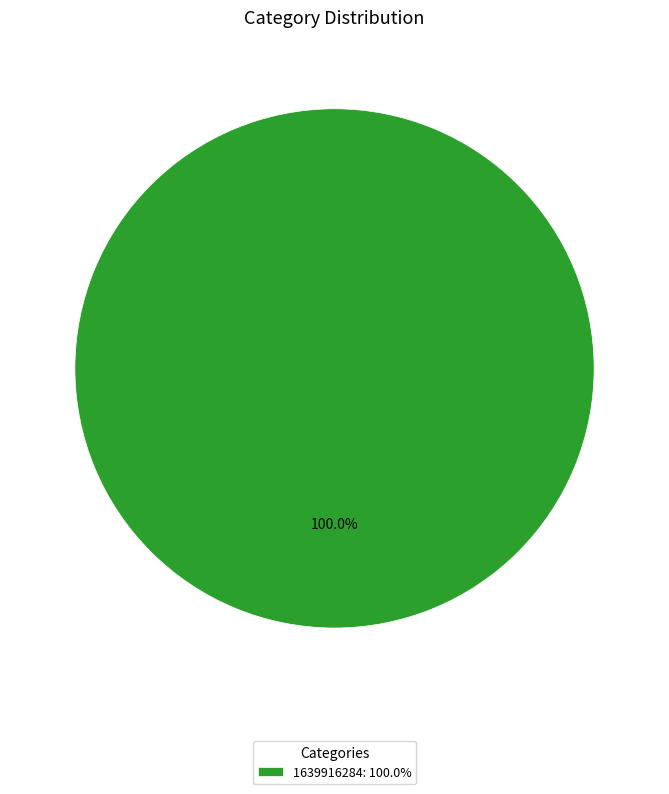

Does 1639916284: 100.0% represent more than half of the total?

Yes